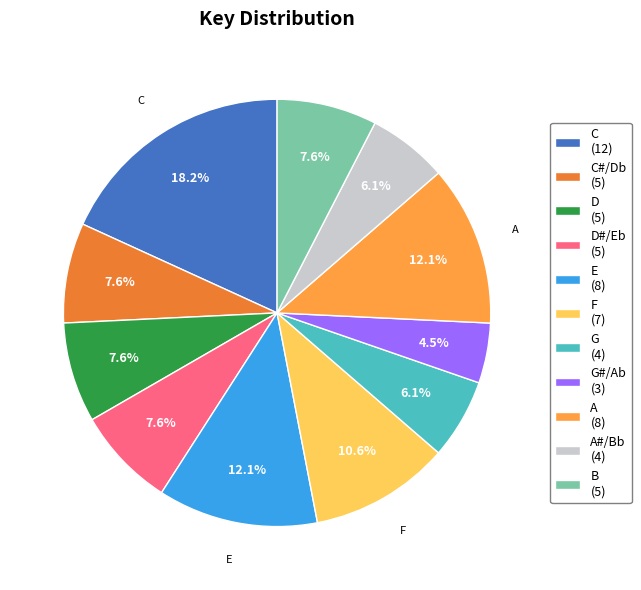

To the nearest percent, what is the average slice percentage?

9%